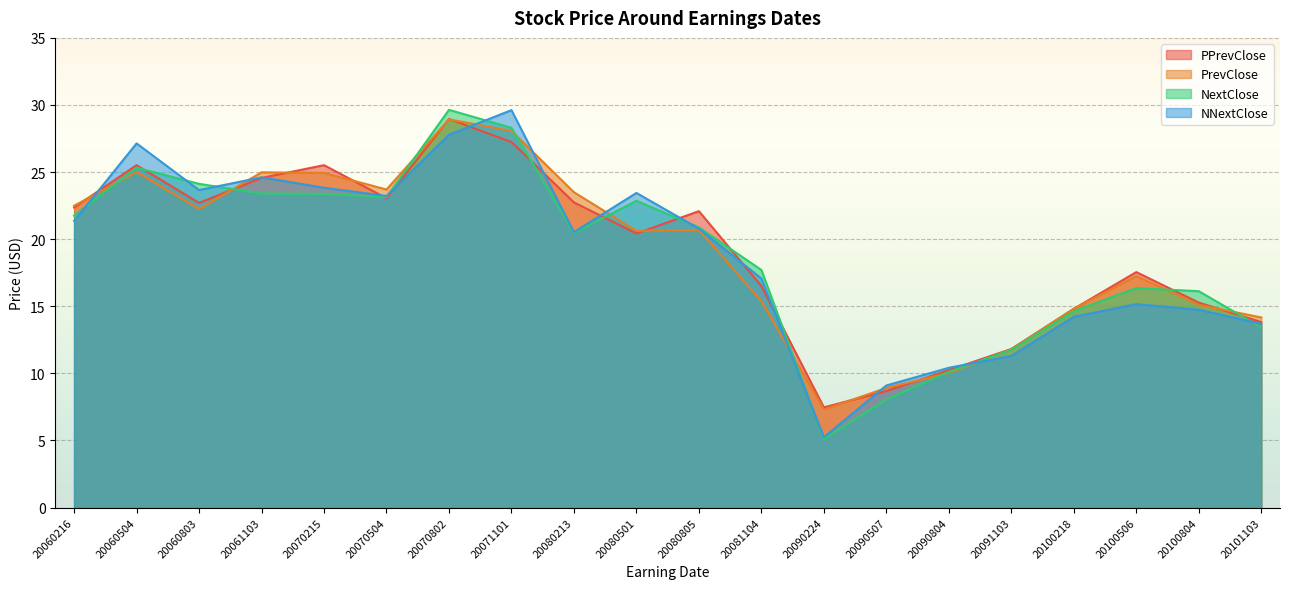

Which category has the highest value across all series?

20070802